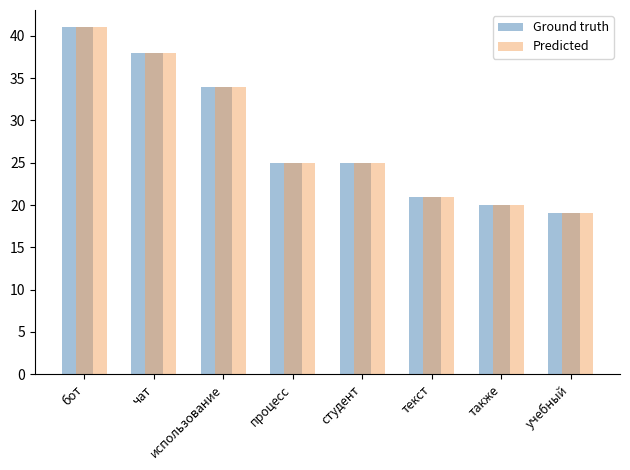

At which category does the chart reach its peak across all series?

бот